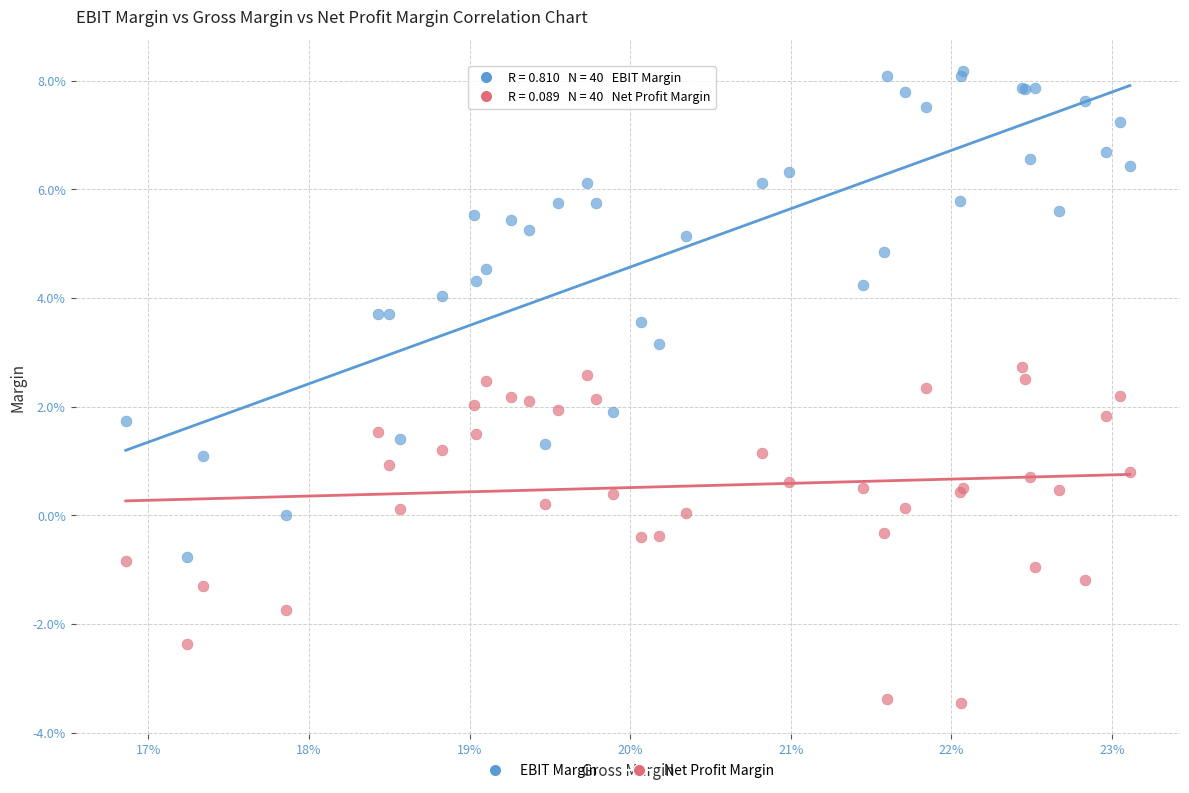

What are all the series names shown in the legend?

EBIT Margin, Net Profit Margin